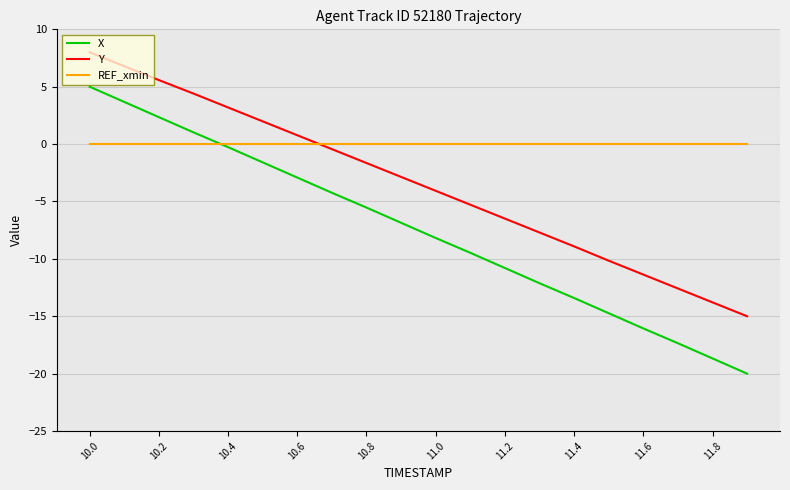

Which series has the largest total across all categories?

REF_xmin